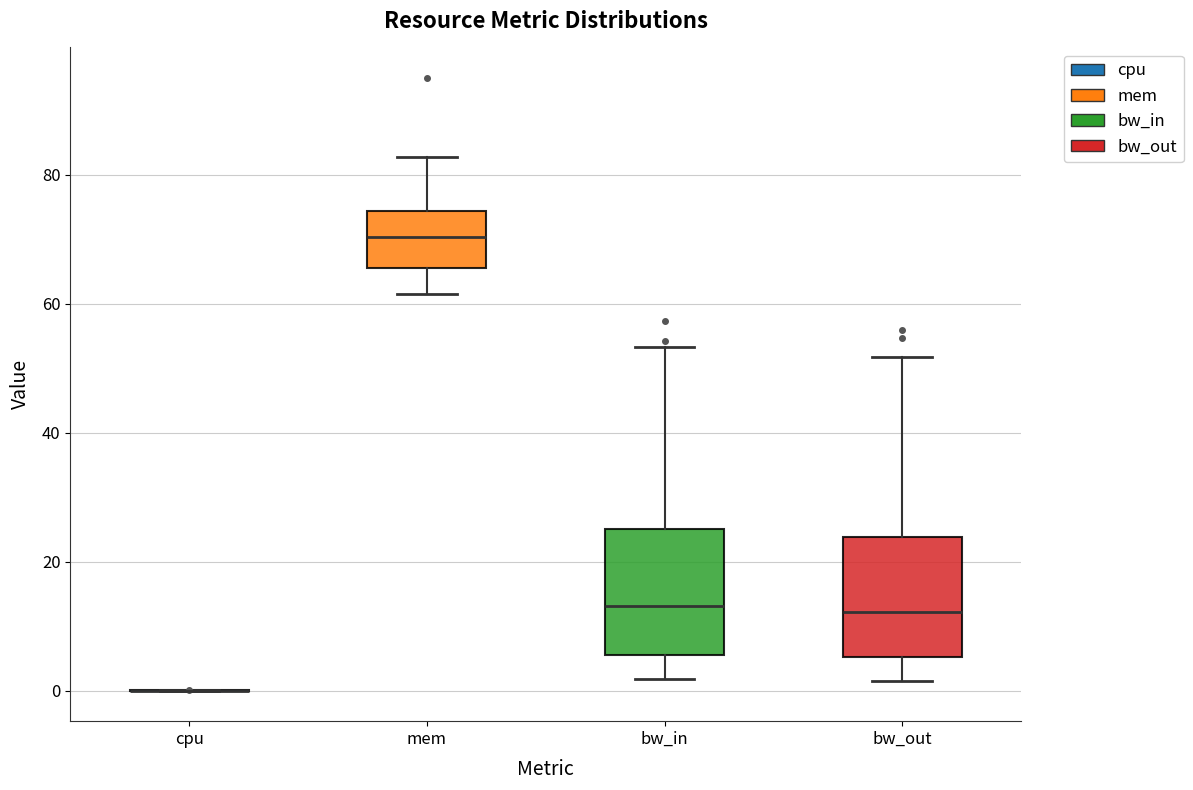

Reading left to right, transcribe this box plot: for each box, give where its median line is, the range the box spans, and where its two whiskers end, as read against the y-axis. The values are not printed on the chart, so give them approximately, as read against the axis.

cpu: box collapsed to a line at 0, whiskers 0 to 0
mem: median 70, box 66 to 74, whiskers 62 to 82
bw_in: median 14, box 6 to 26, whiskers 2 to 54
bw_out: median 12, box 6 to 24, whiskers 2 to 52